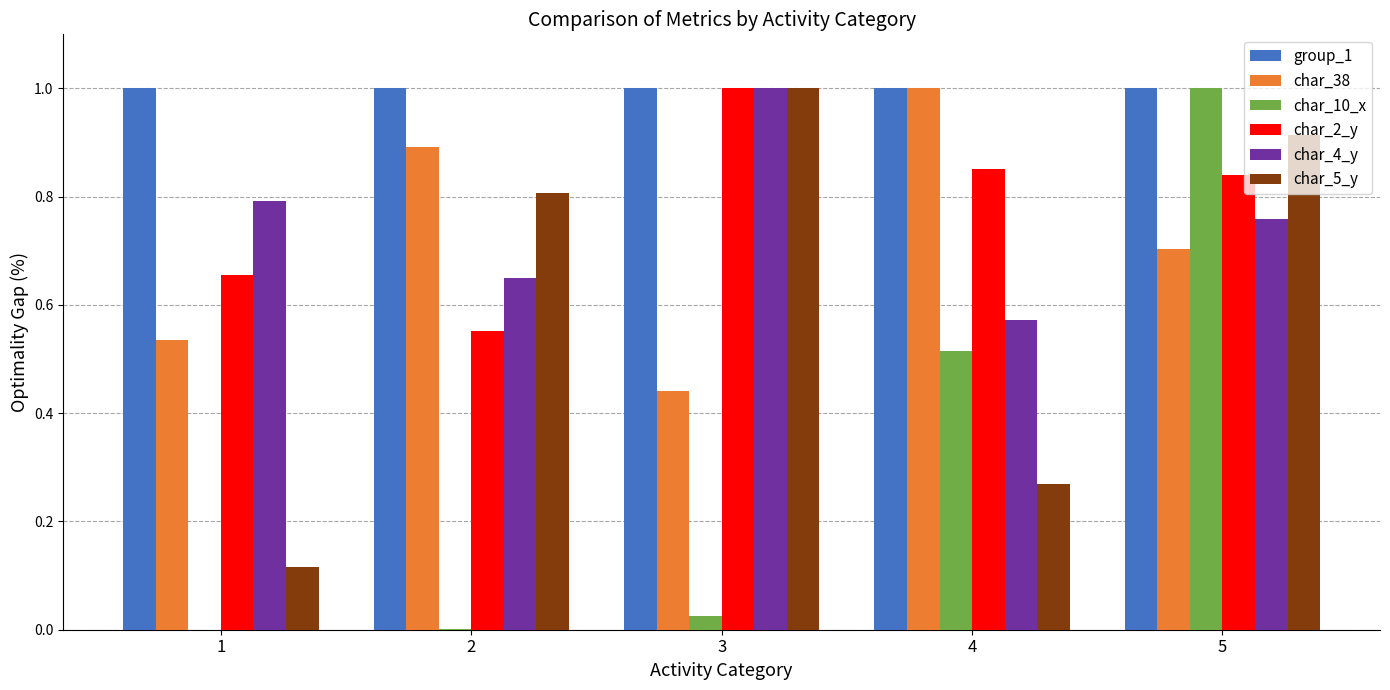

At which label does char_38 reach its peak?

4